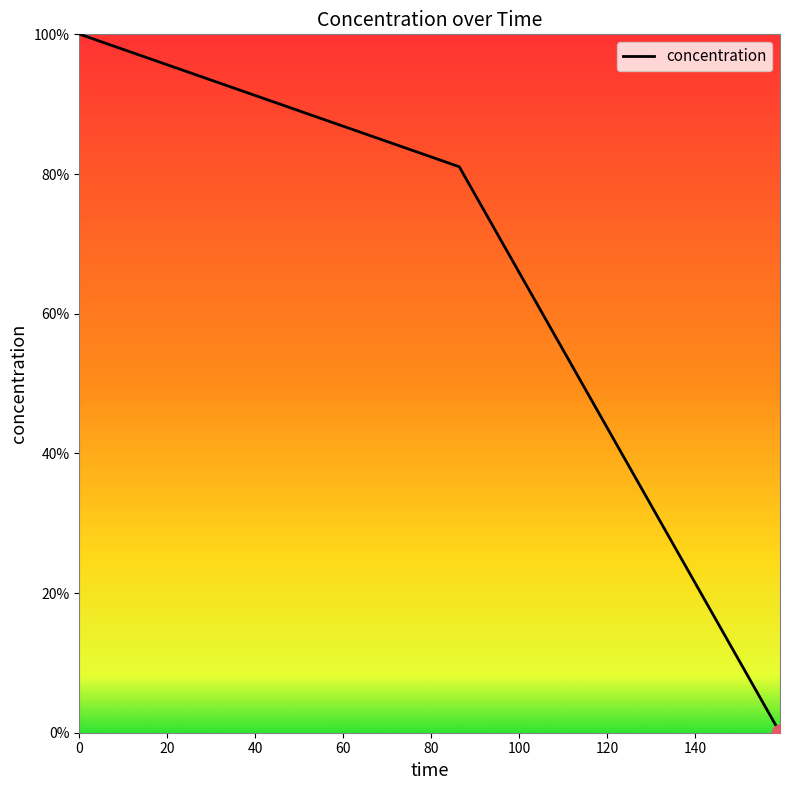

What is the average value?

60.3